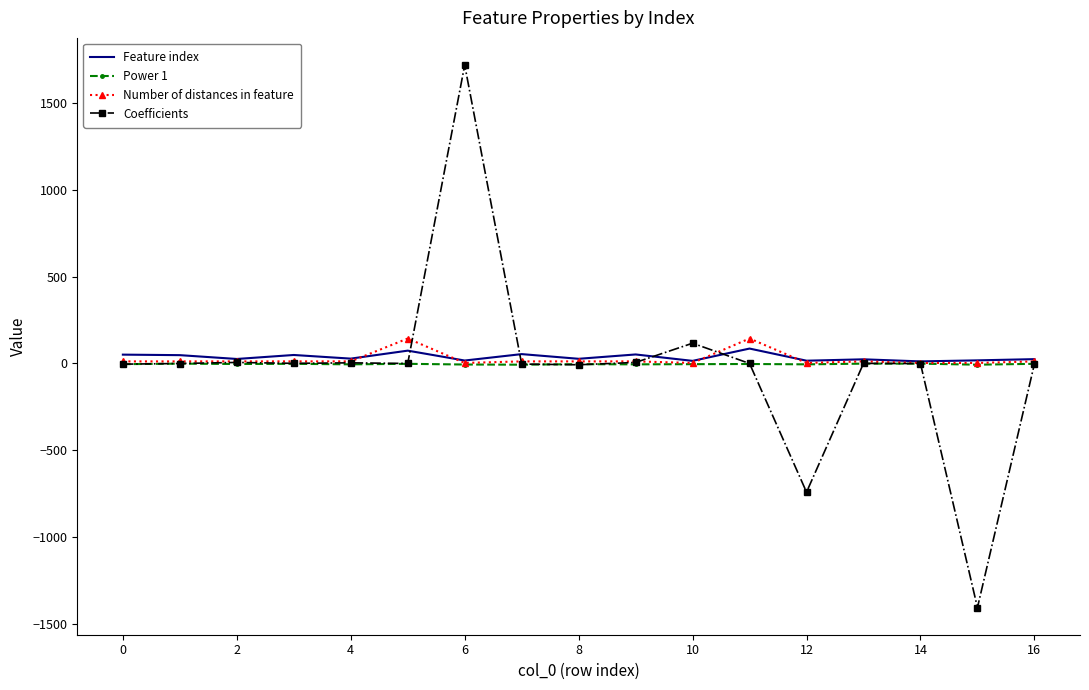

Which series has the largest range (max minus min)?

Coefficients